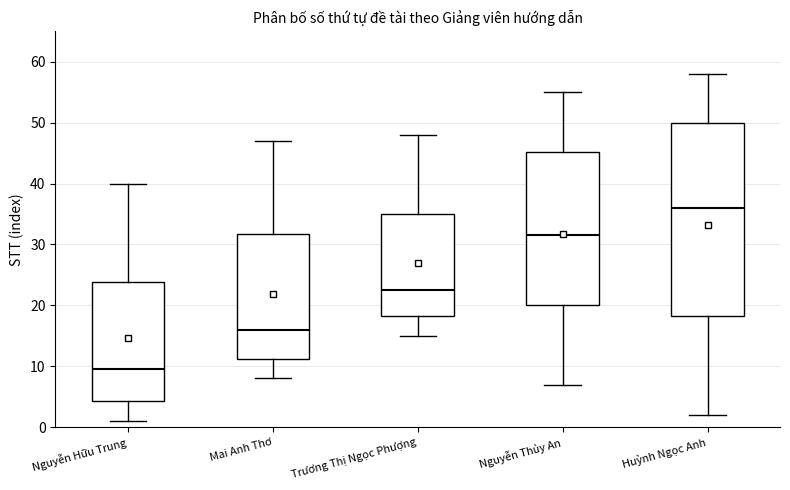

Comparing the boxes themselves (not the whiskers), which one is the tallest?

Huỳnh Ngọc Anh